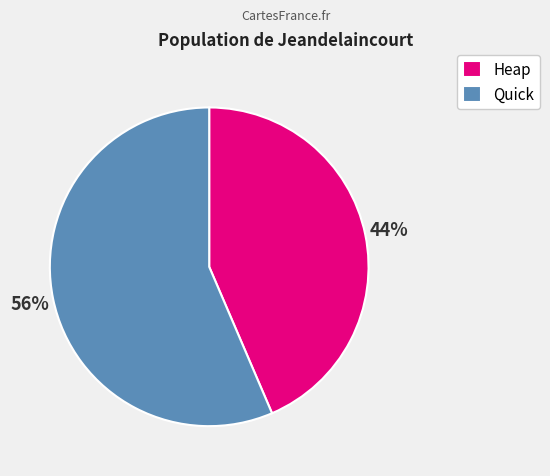

Which category has the smallest portion of the pie?

Heap